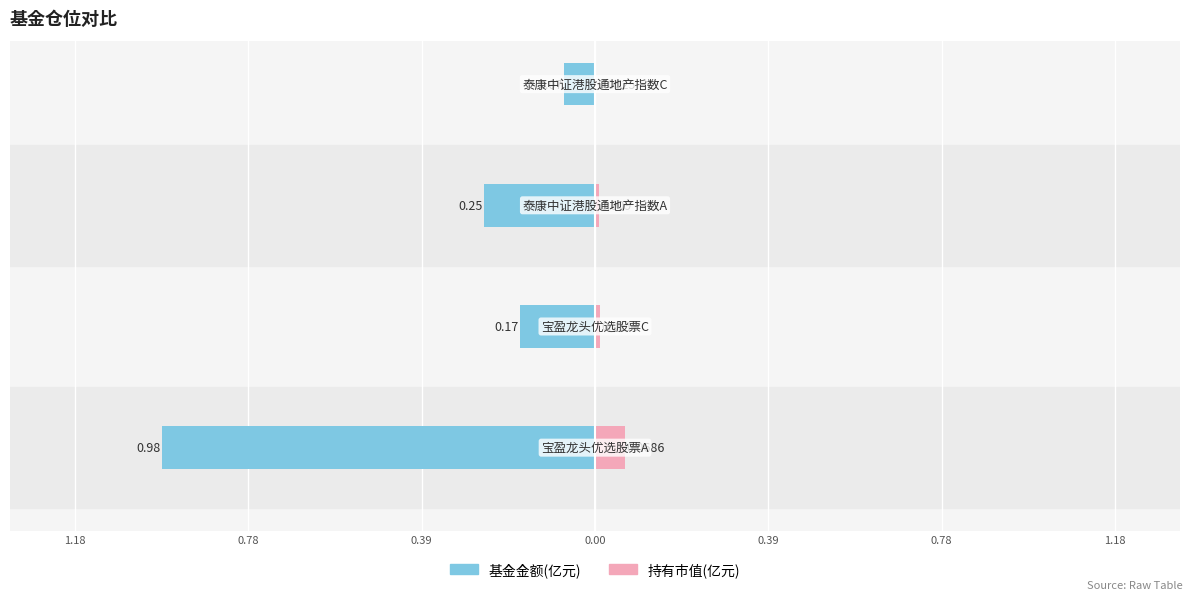

Which series has the largest range (max minus min)?

基金金额(亿元)